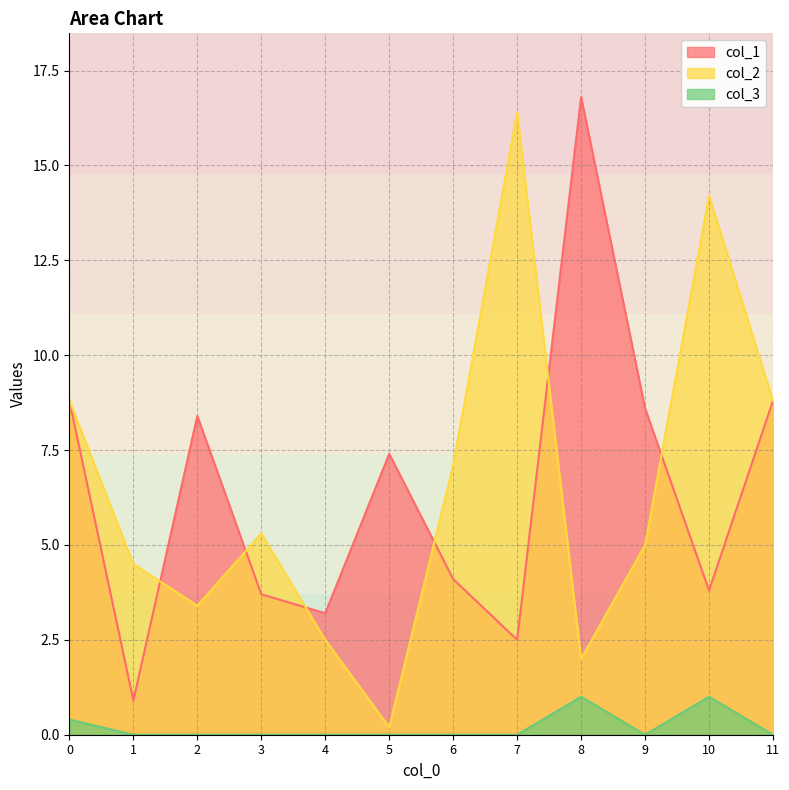

What is the sum of the col_3 values at 10 and 0?

1.4